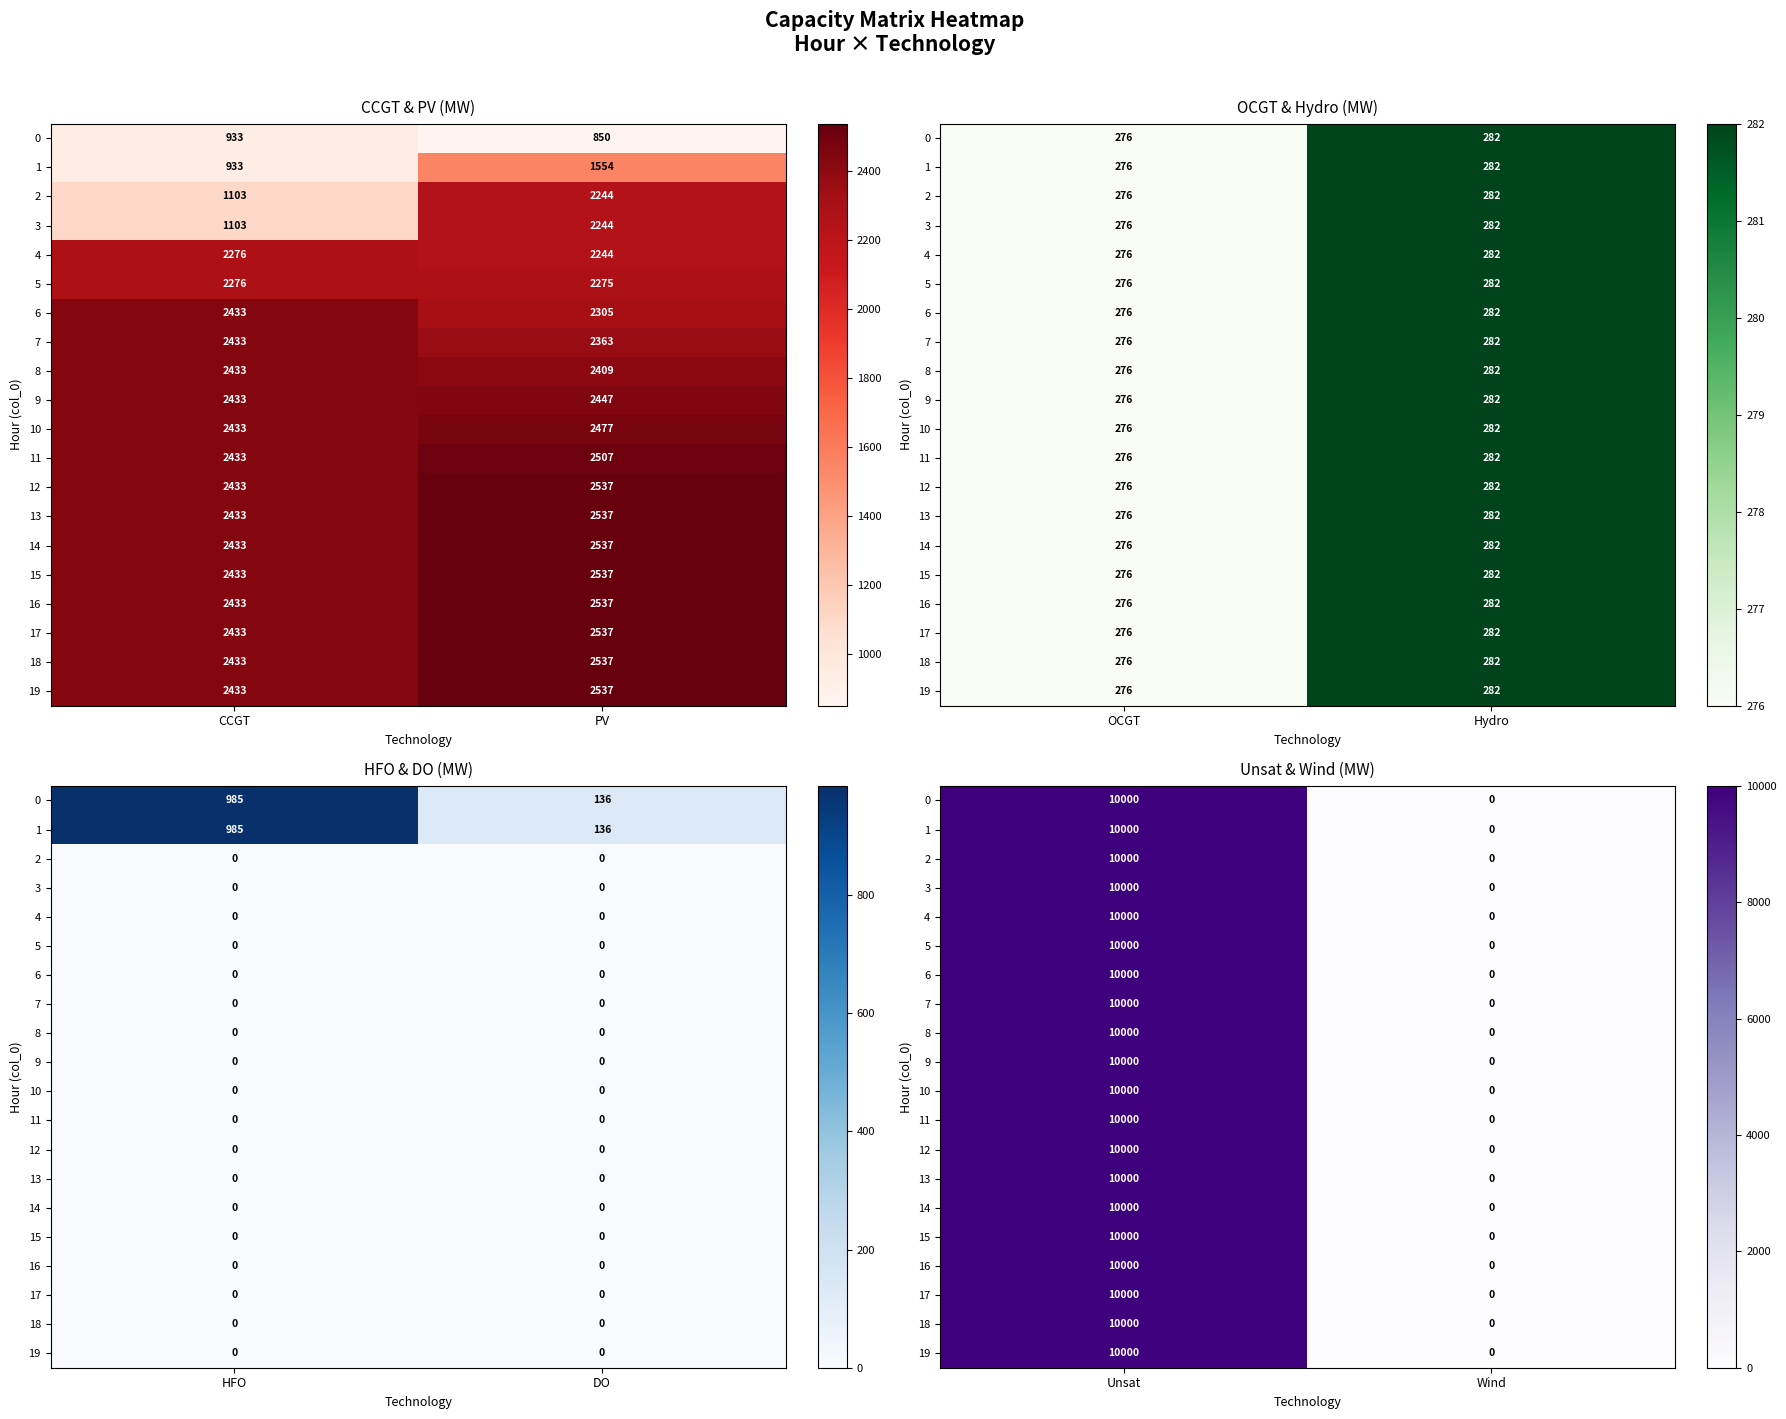

Is the value of 8 at Wind greater than the value of 14 at Wind?

No